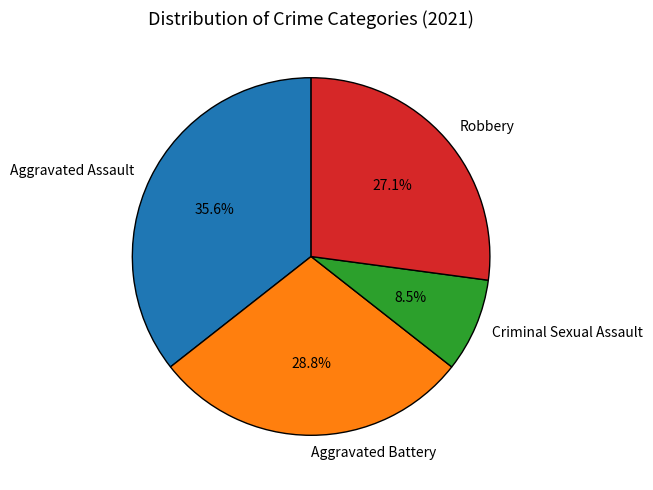

Is Aggravated Battery the majority of the pie?

No